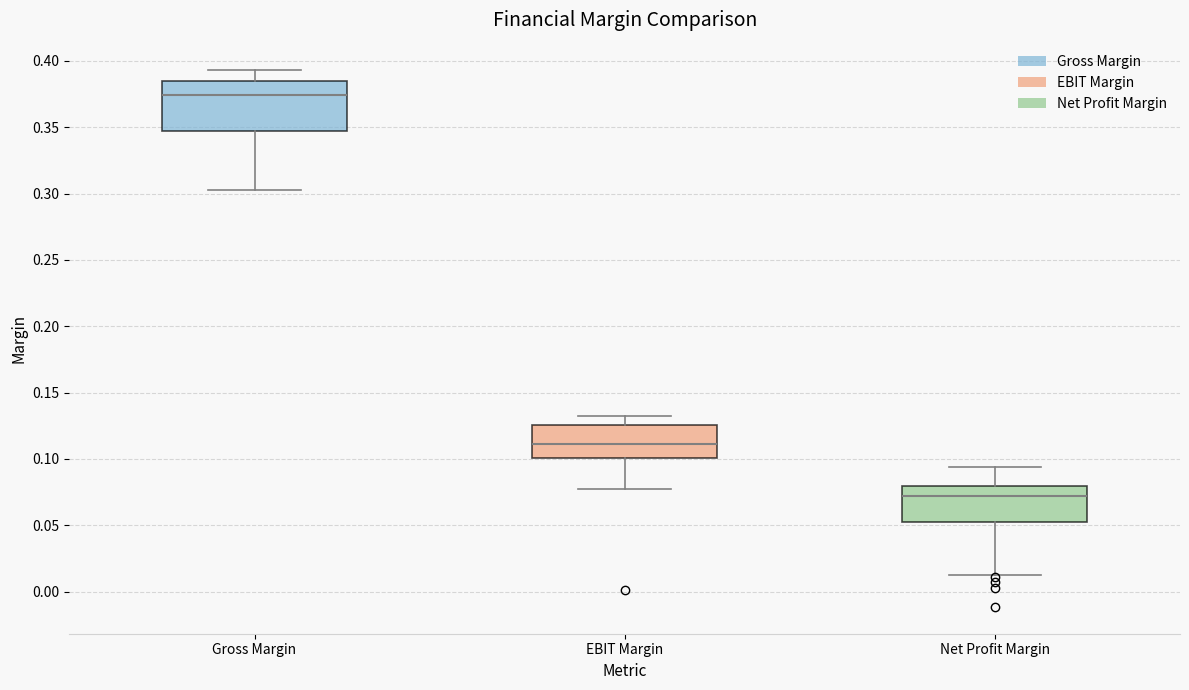

Comparing the boxes themselves (not the whiskers), which one is the tallest?

Gross Margin